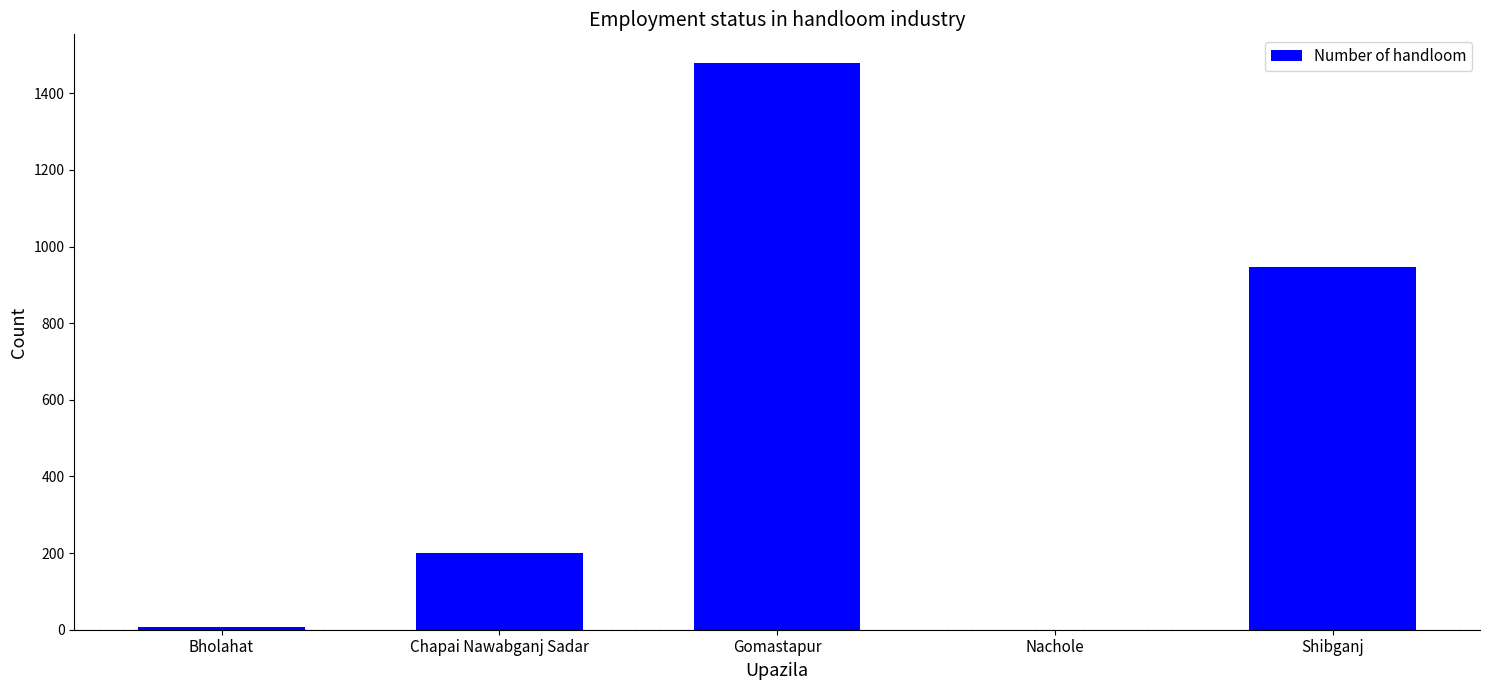

Reading left to right, extract all data points from this chart.

Bholahat=8	Chapai Nawabganj Sadar=200	Gomastapur=1480	Nachole=0	Shibganj=946